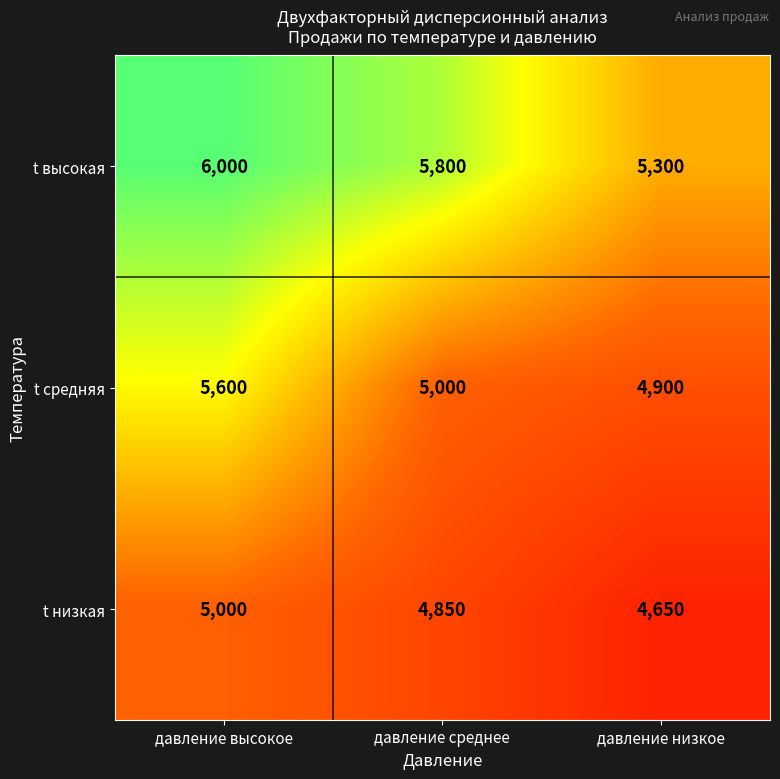

Is it true that t высокая equals 3424 at давление низкое?

False